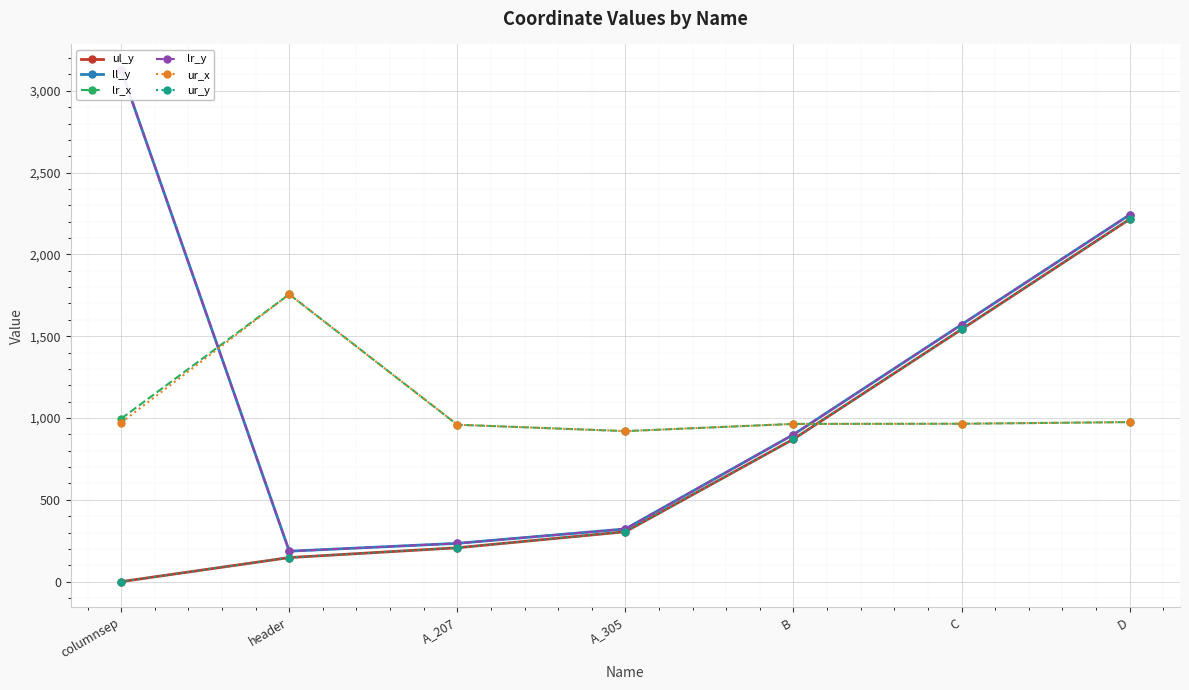

Is it true that lr_x equals 965 at C?

True